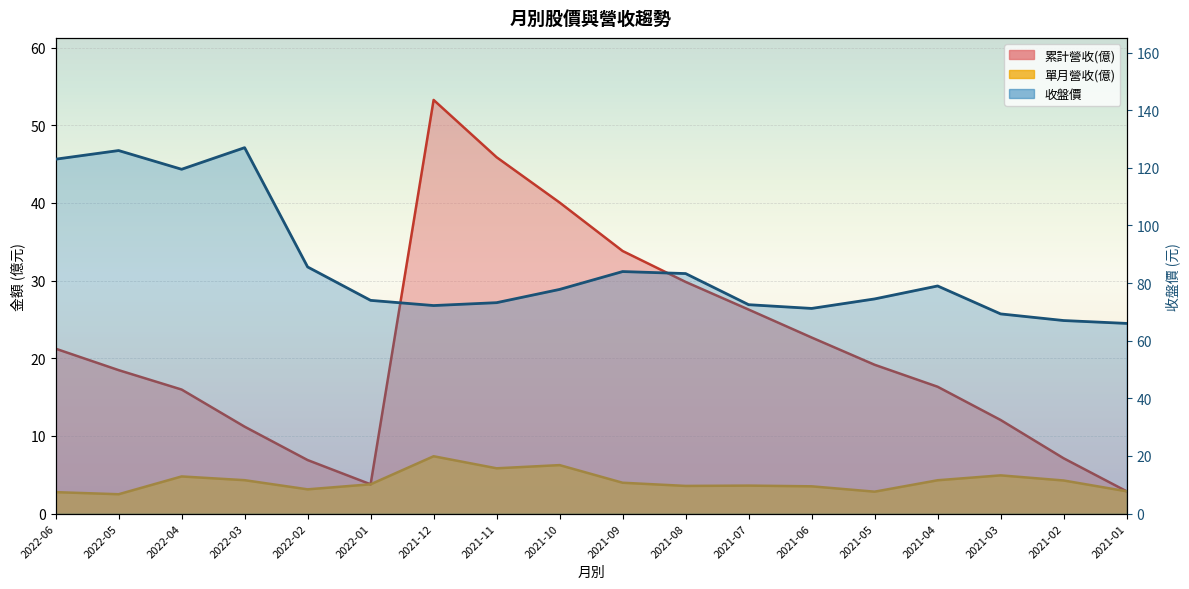

How many interior local valleys does the 單月營收(億) series have?

5